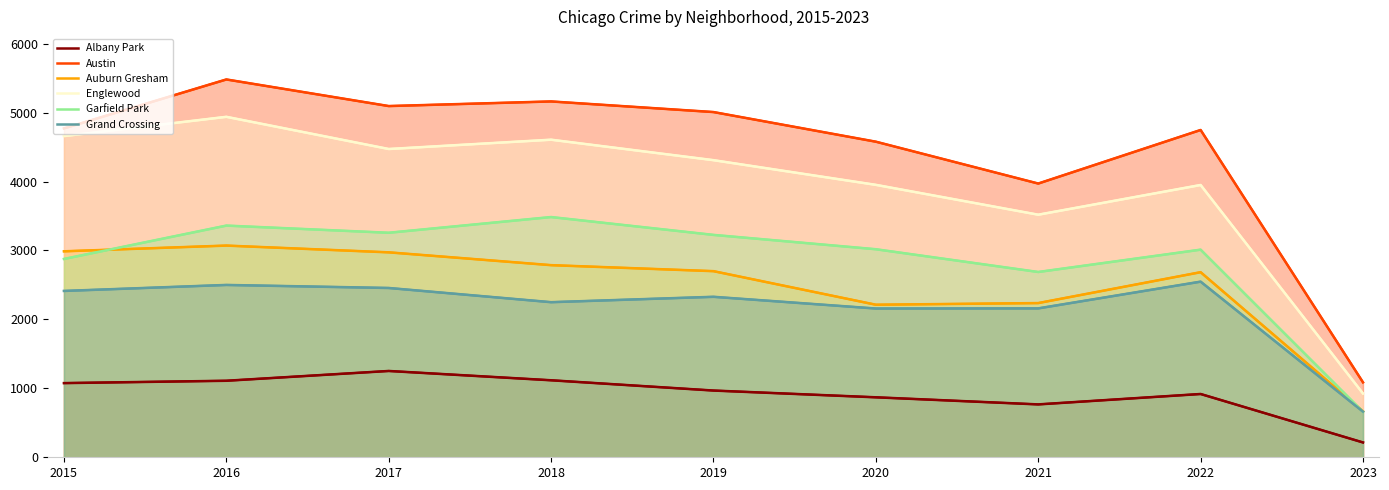

Which has a higher value, 2022 or 2020?

2022